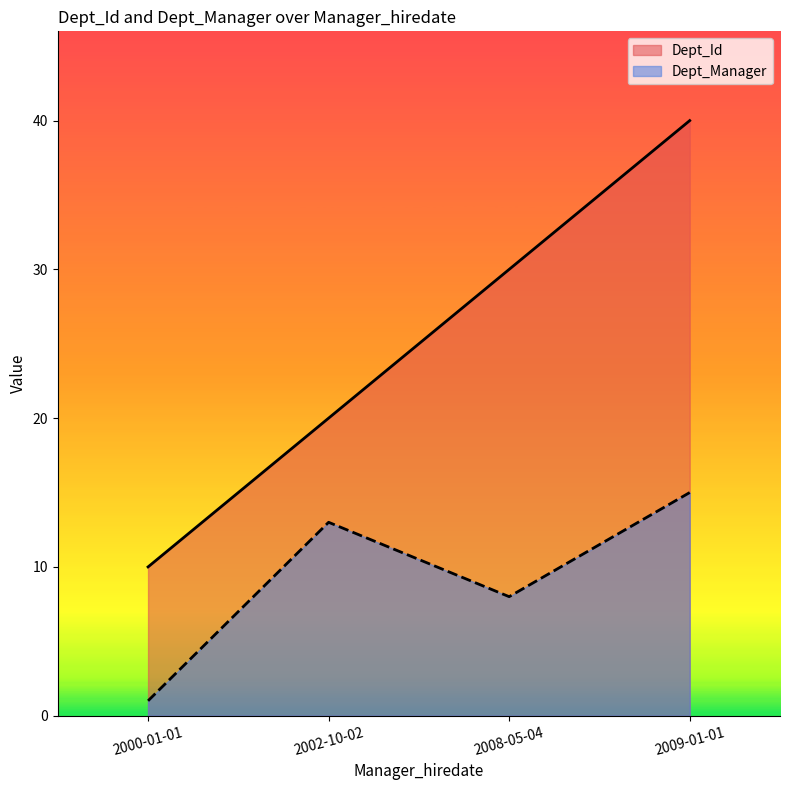

How many data points in Dept_Manager are above 13?

1